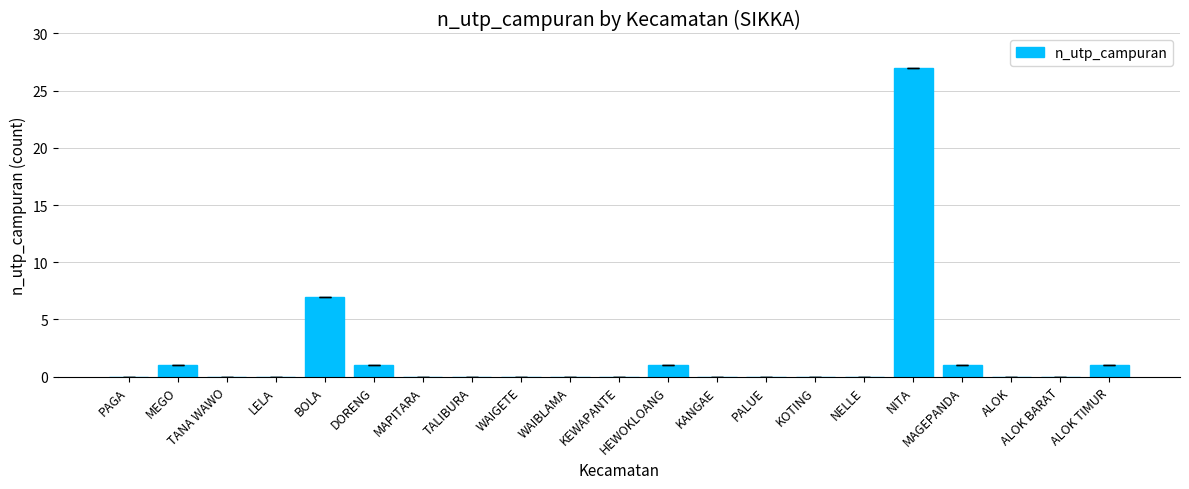

The chart shows a value of 0 at NELLE. True or false?

True